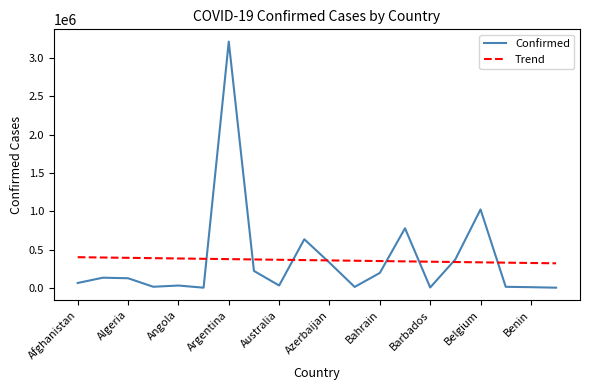

What is the maximum value shown in the chart?

3215572.0